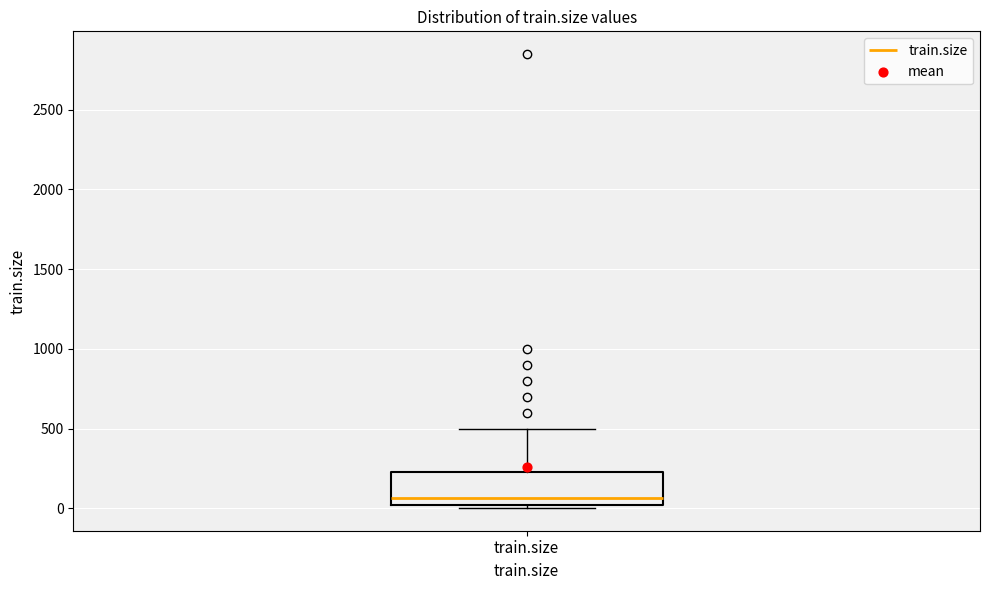

Transcribe this box plot: give where the median line is, the range the box spans, and where the two whiskers end, as read against the y-axis. The values are not printed on the chart, so give them approximately, as read against the axis.

median 50, box 0 to 250, whiskers 0 (just below the box's lower edge) to 500